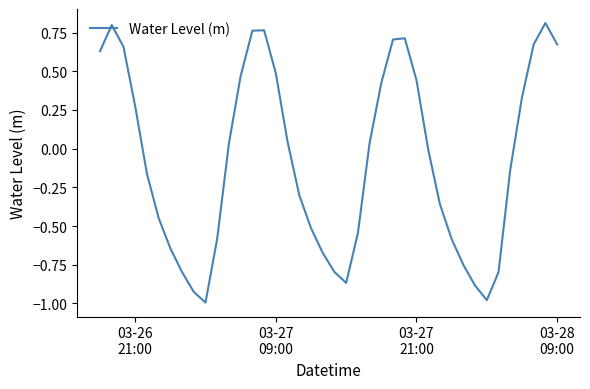

What is the difference between the maximum and minimum values?

1.8